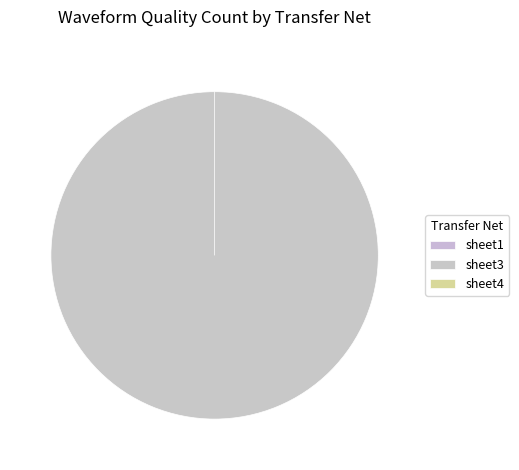

Rank the categories by value from lowest to highest.

sheet1, sheet4, sheet3